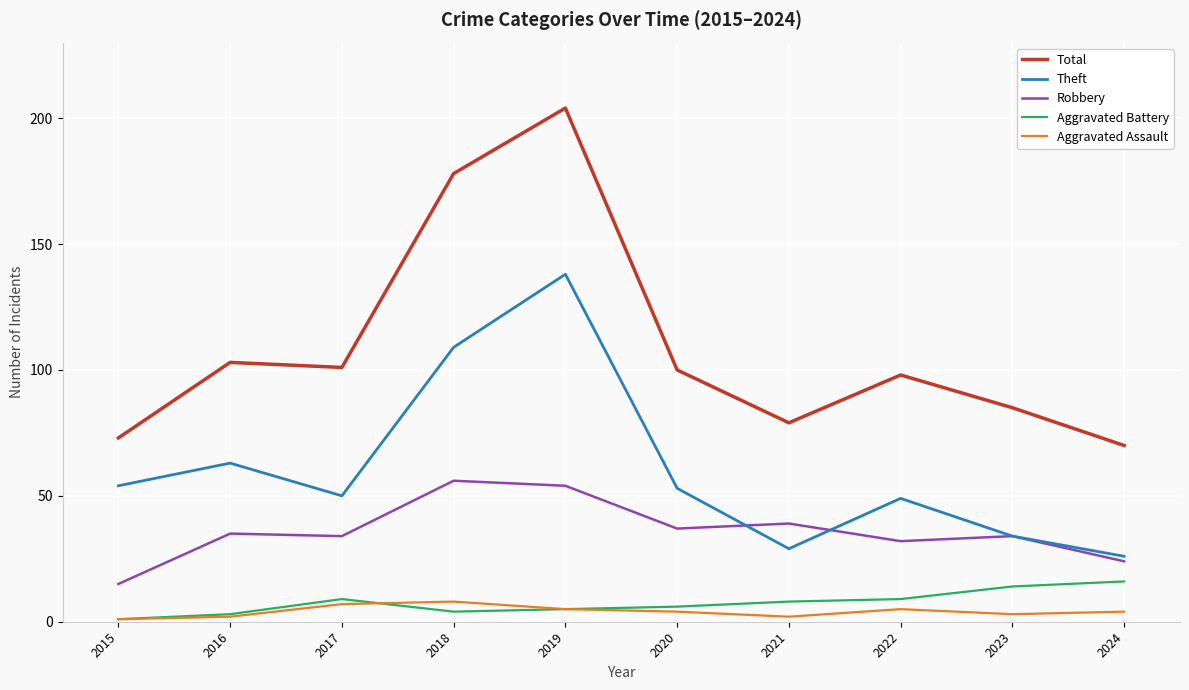

True or false: Robbery and Total intersect in this chart.

False